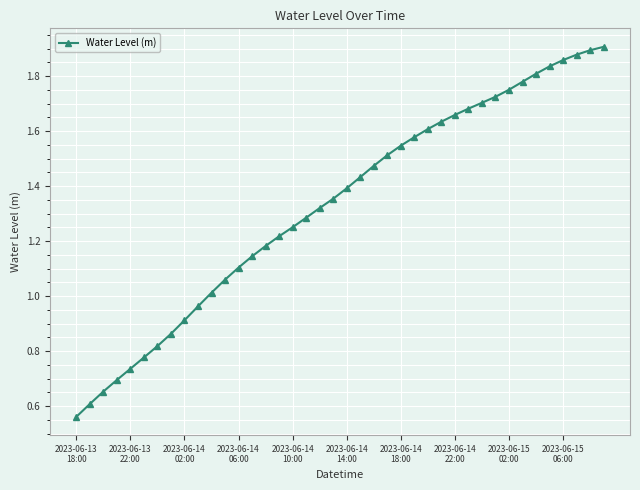

What is the sum of all values?

53.2